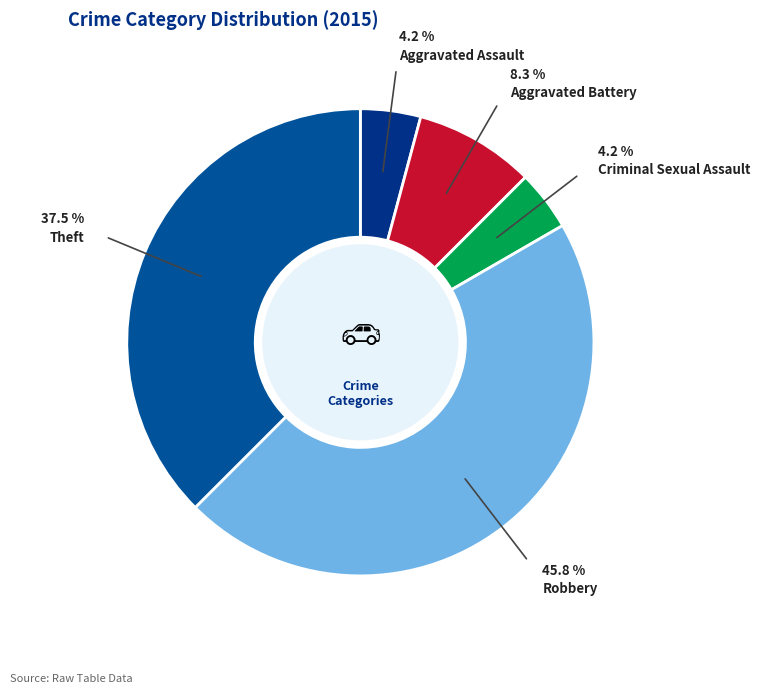

Count the number of slices in the pie.

5